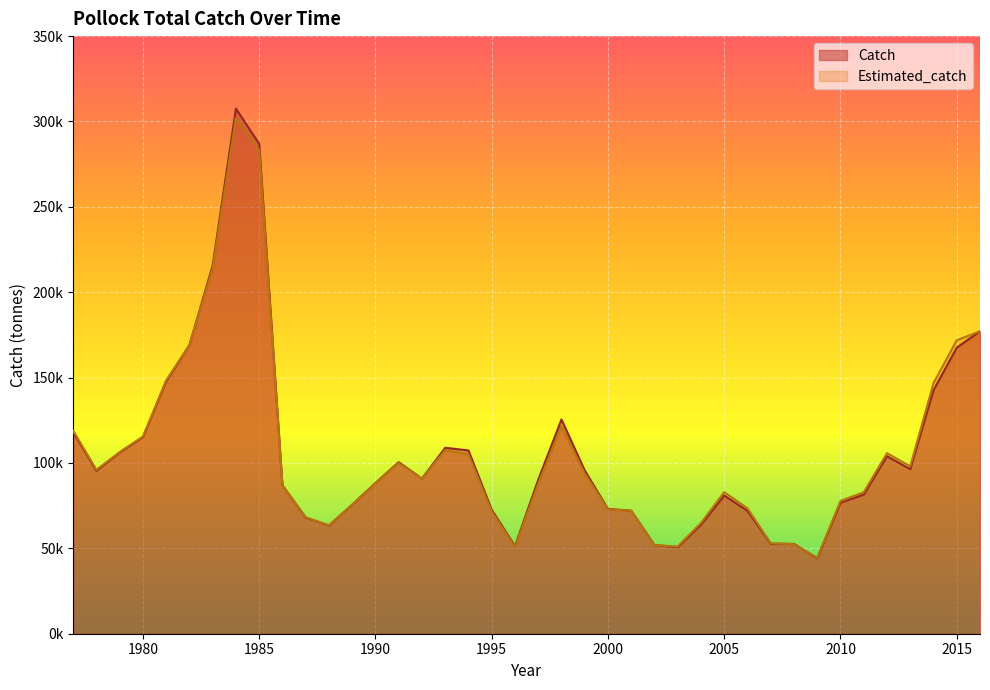

Is the value of Catch at 1997 greater than the value of Estimated_catch at 1990?

Yes